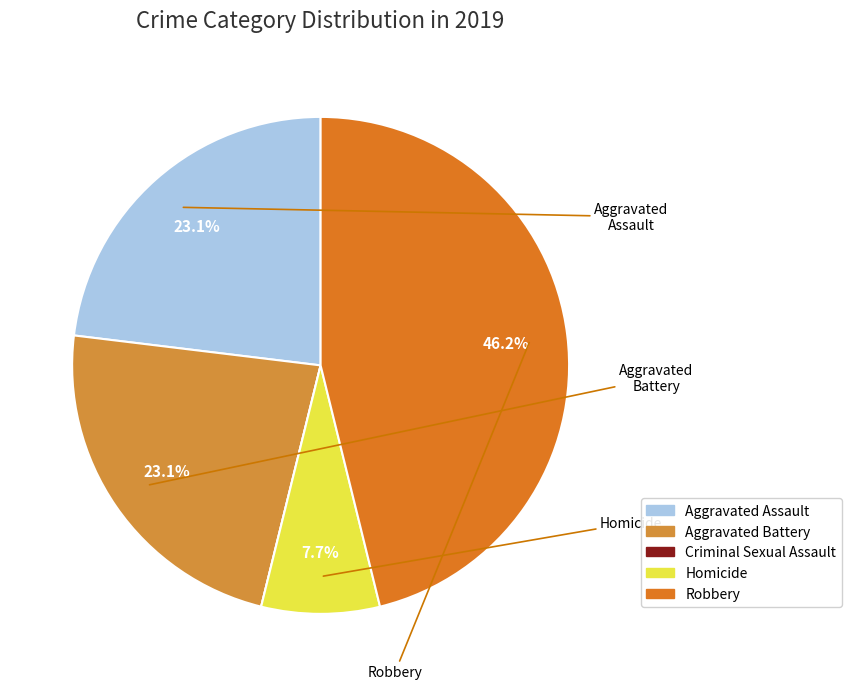

Is it true that Criminal Sexual Assault is 0% of the pie?

True